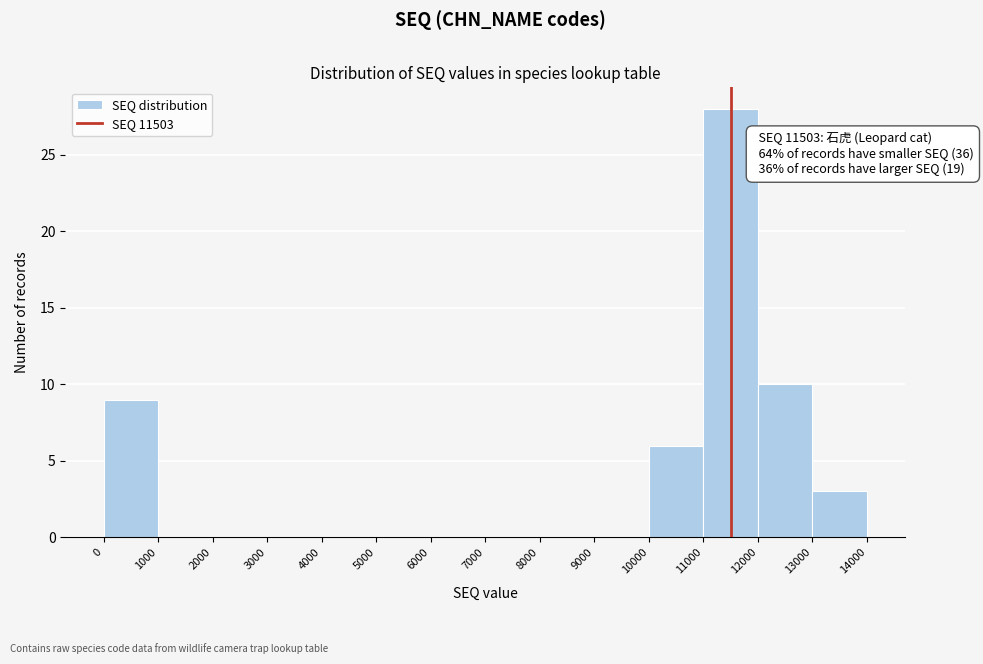

Over which range of the x-axis is the bar tallest?

11000 to 12000